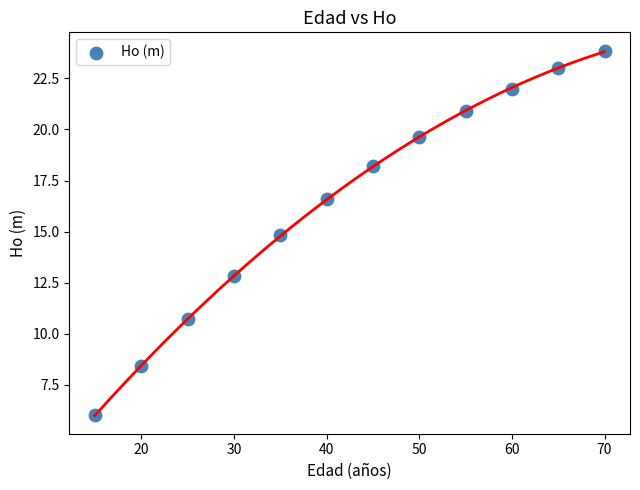

What is the average X value?

42.5